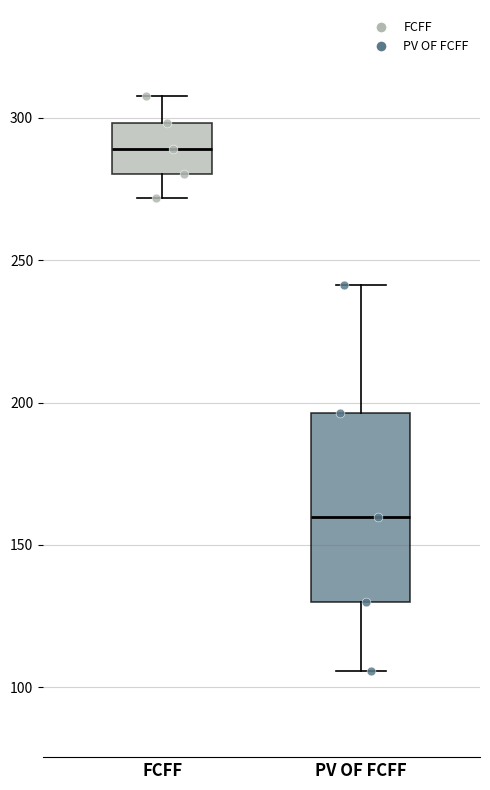

Where does the lower whisker of the box for PV OF FCFF end on the y-axis? The values are not printed on the chart, so give them approximately, as read against the axis.

105